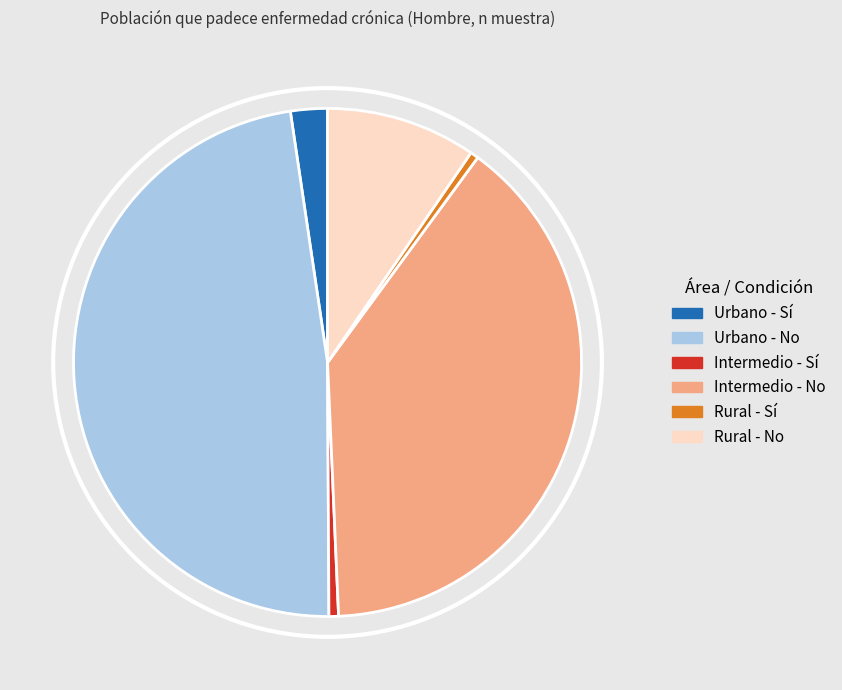

Which category has the biggest portion of the pie?

Urbano - No